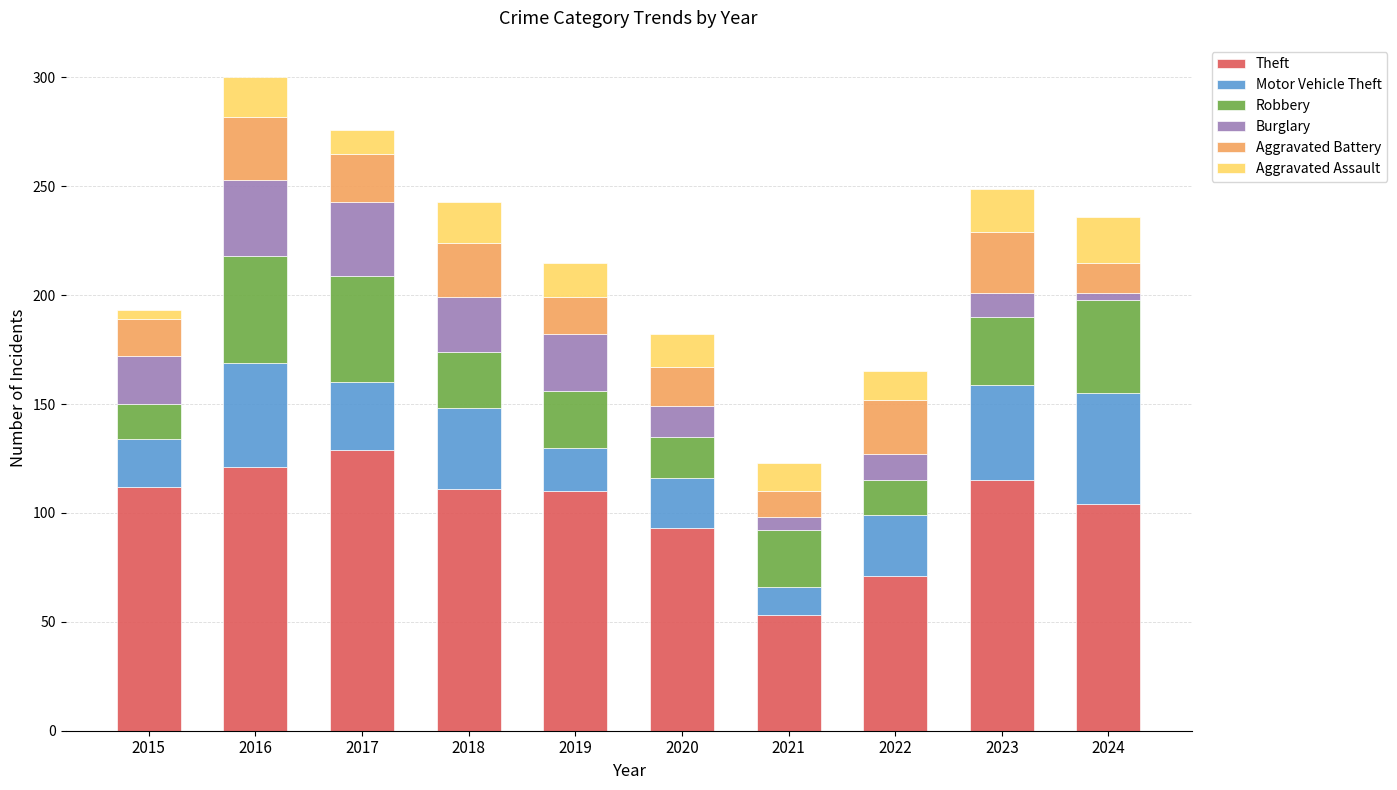

What is the approximate value of Theft at 2016?

121